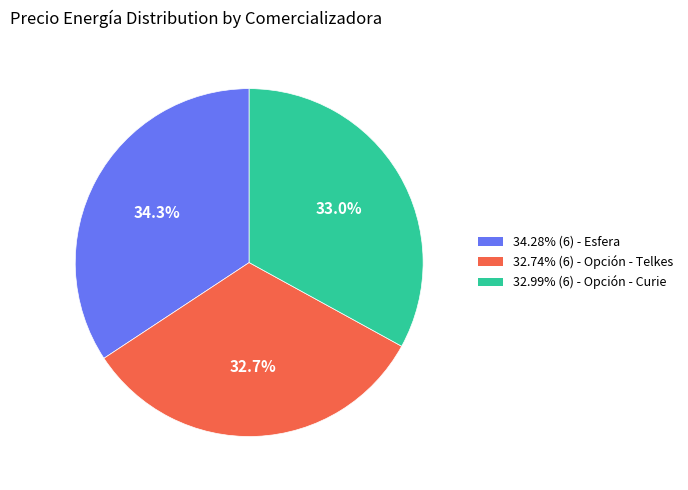

Does any single category account for the majority?

No